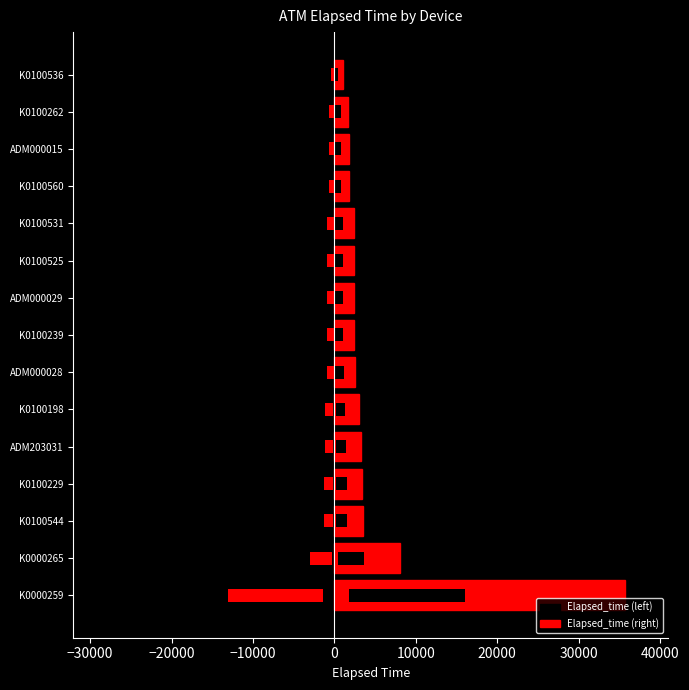

Which series has the largest total across all categories?

Right